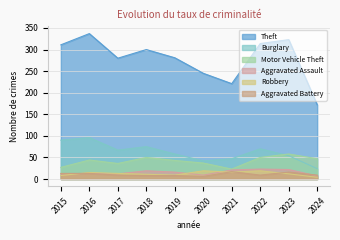

How many lines are shown in the chart?

6